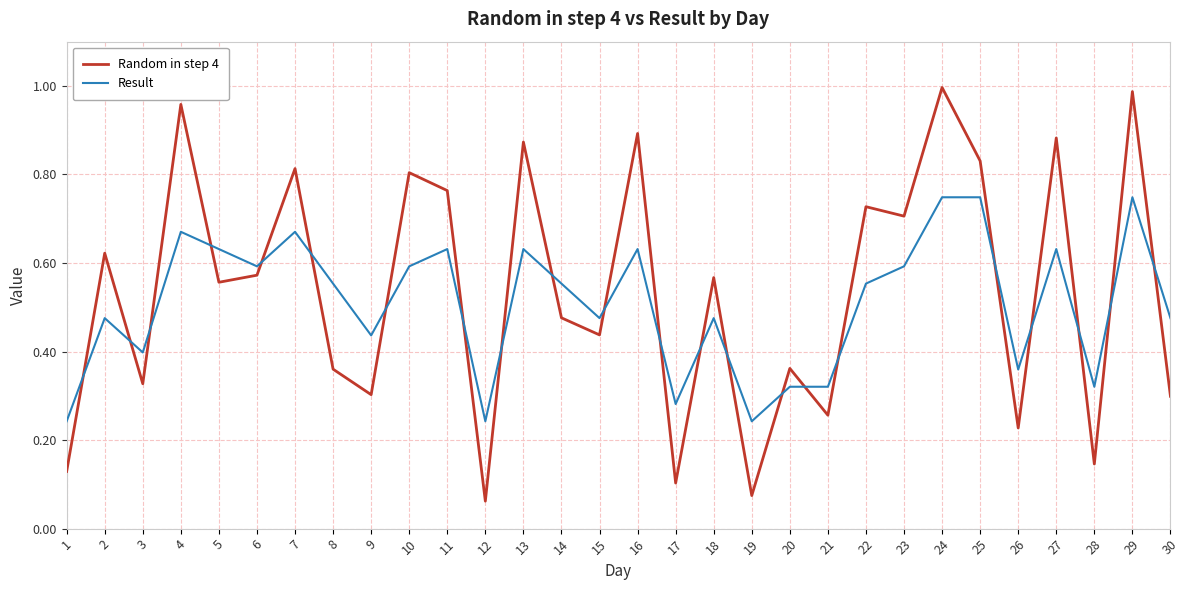

In Random in step 4, how many points are higher than both neighbors (excluding endpoints)?

12